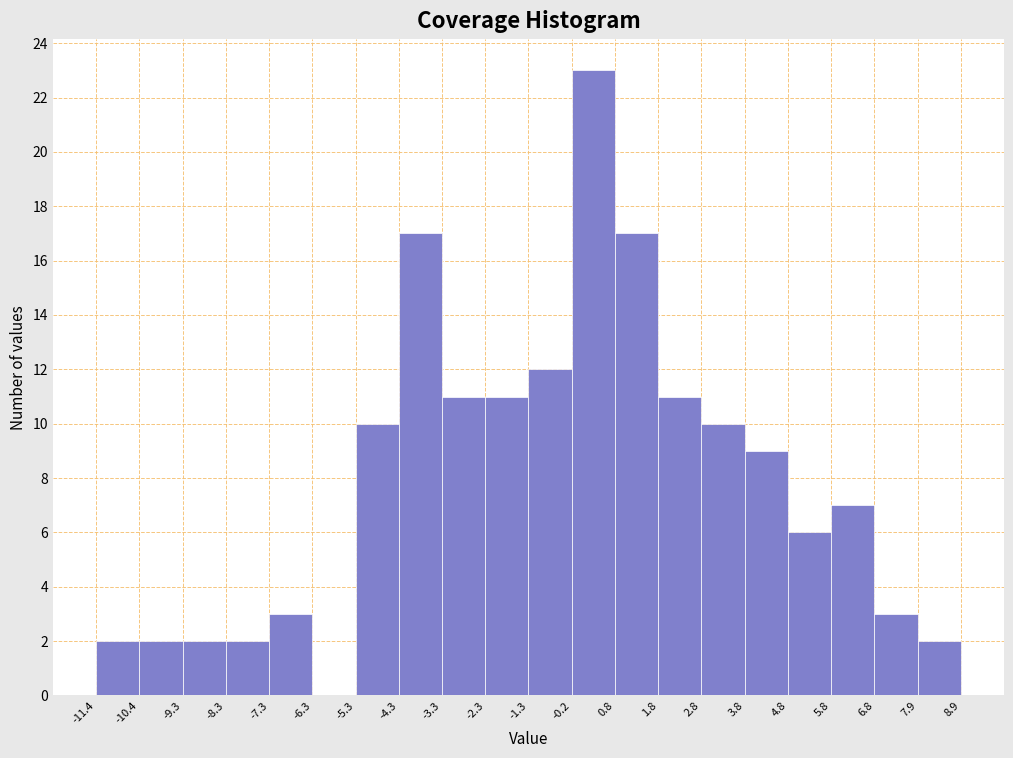

Which range on the x-axis has the tallest bar?

-0.2 to 0.8